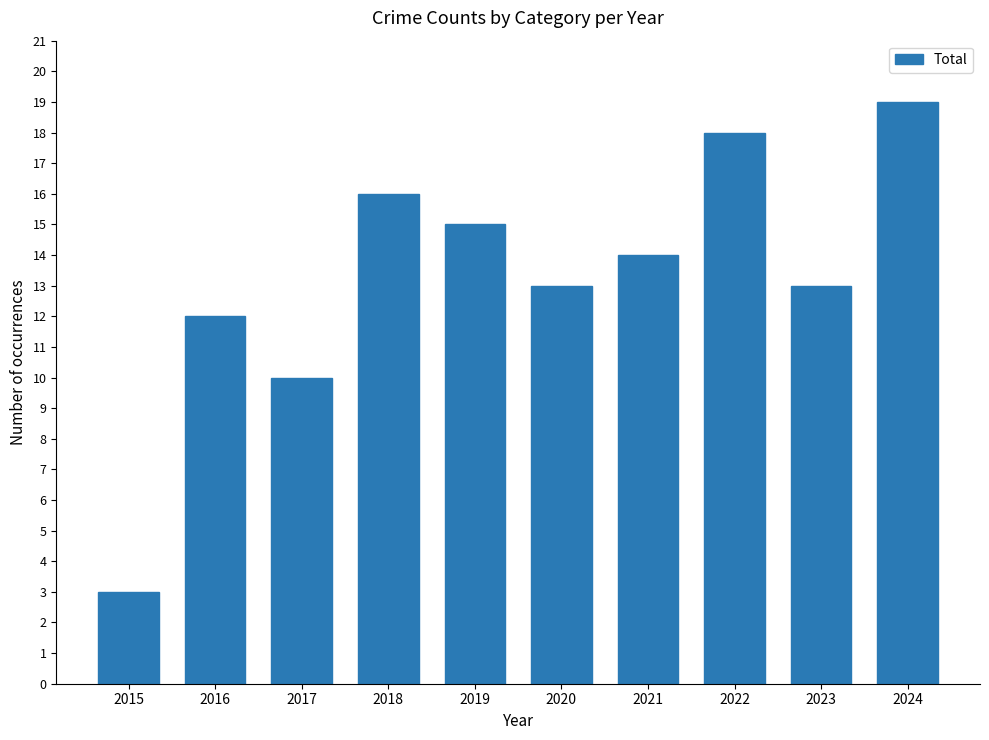

What is the value of the 2nd bar from the left?

12